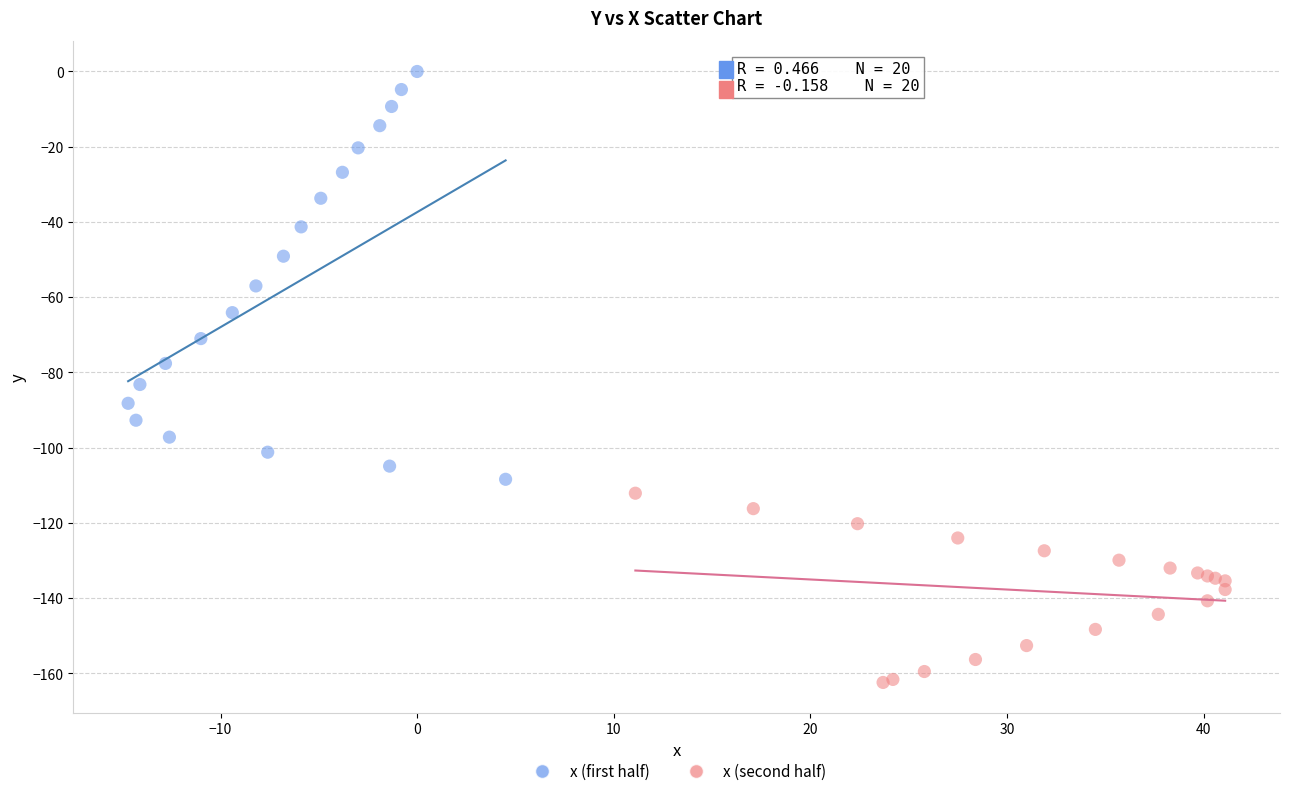

Which series contains the highest Y value?

x (first half)